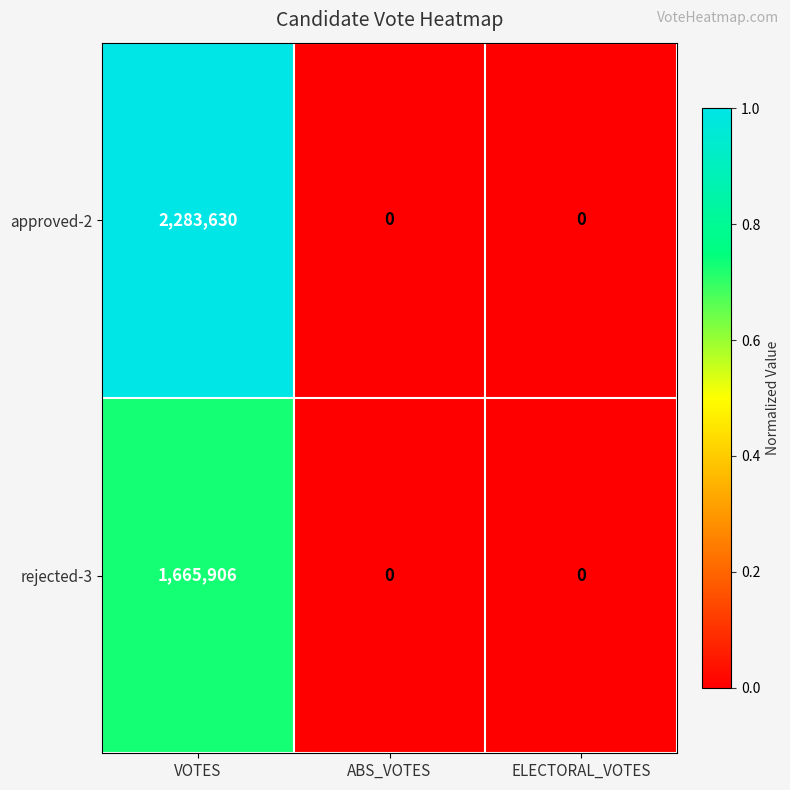

Rank the series by their maximum value, from lowest to highest.

rejected-3, approved-2